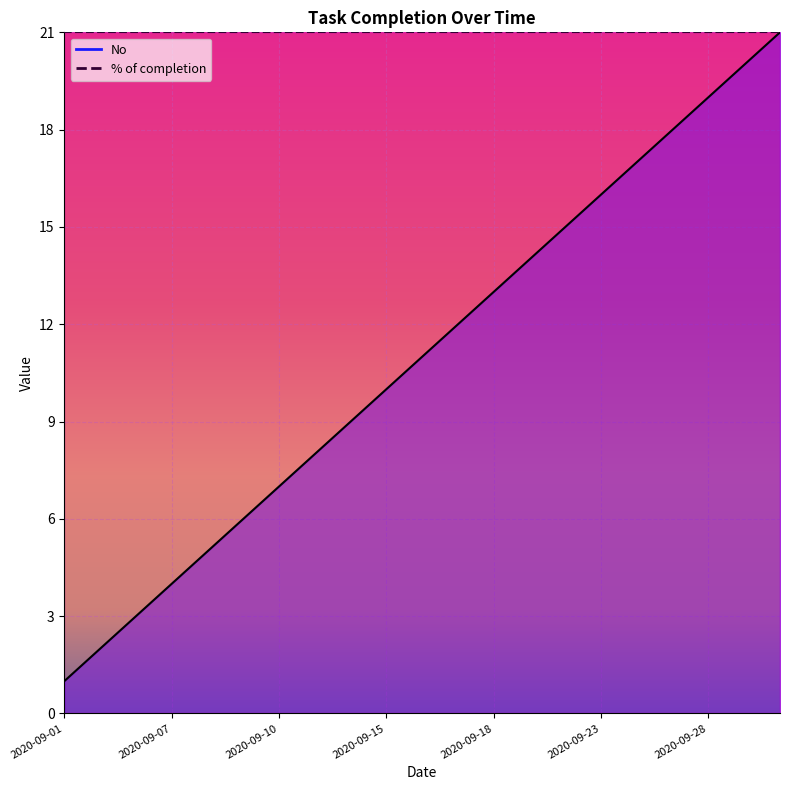

What is the smallest value displayed?

1